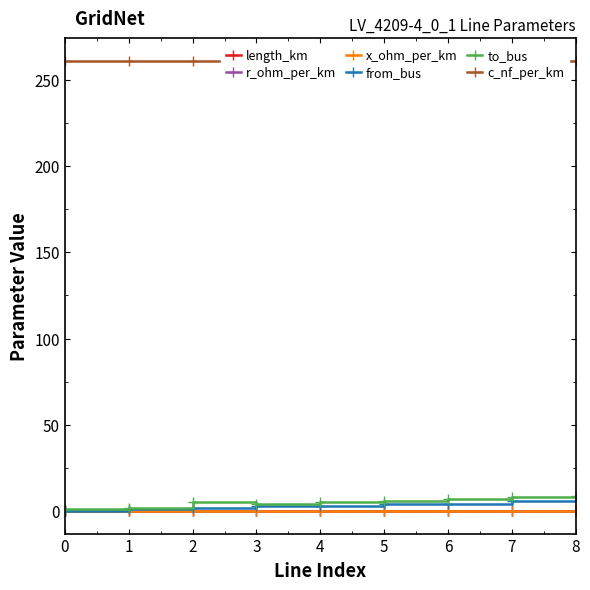

Which series has the largest total across all categories?

c_nf_per_km